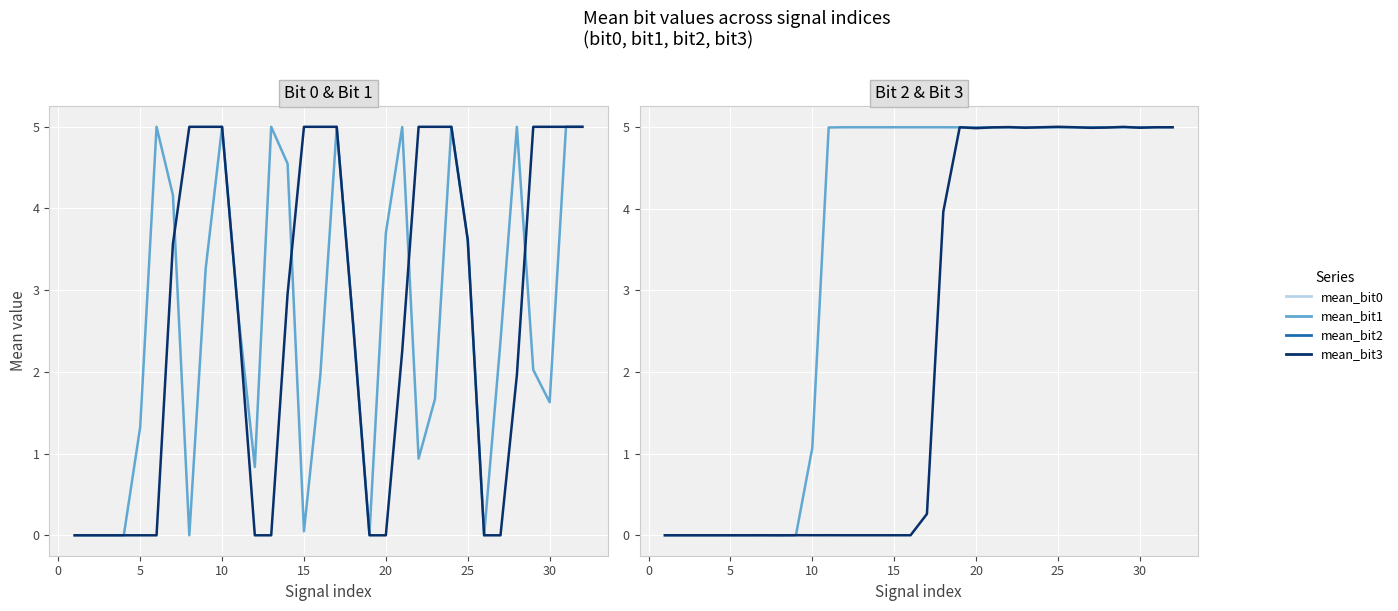

At which category does mean_bit2 reach its first local peak?

20